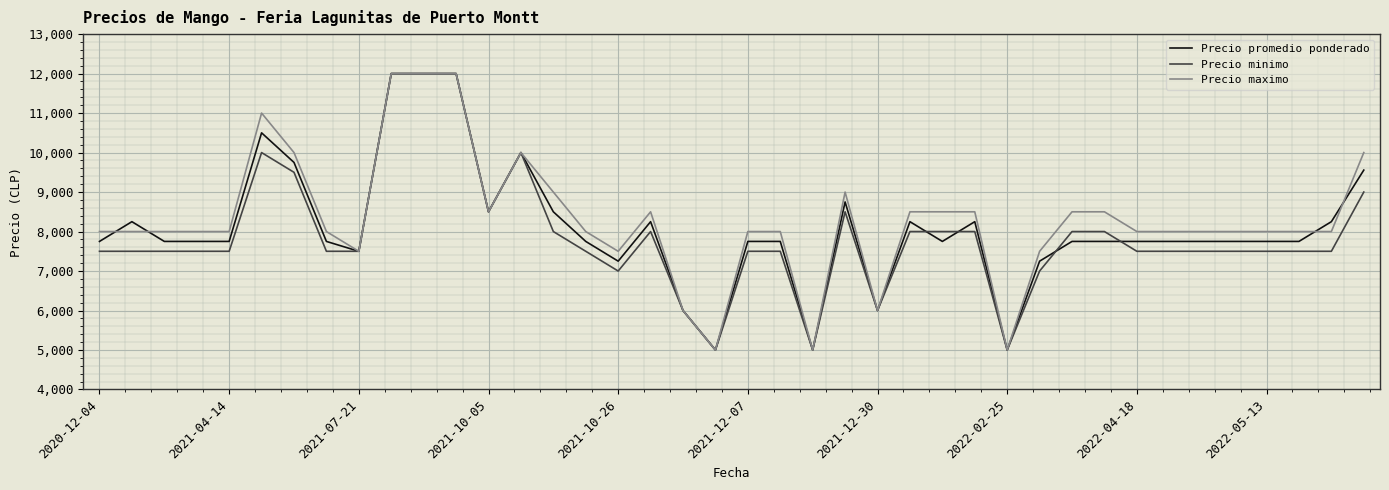

What is the maximum value shown in the chart?

12000